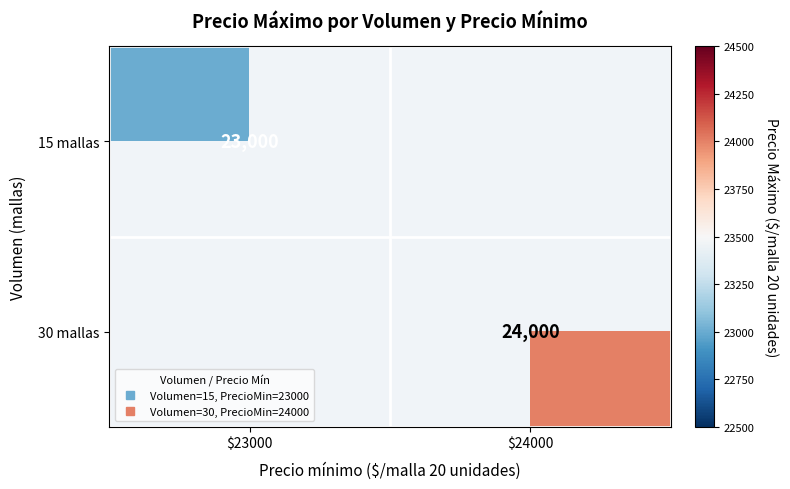

How many positive values does the 15 mallas series have?

1